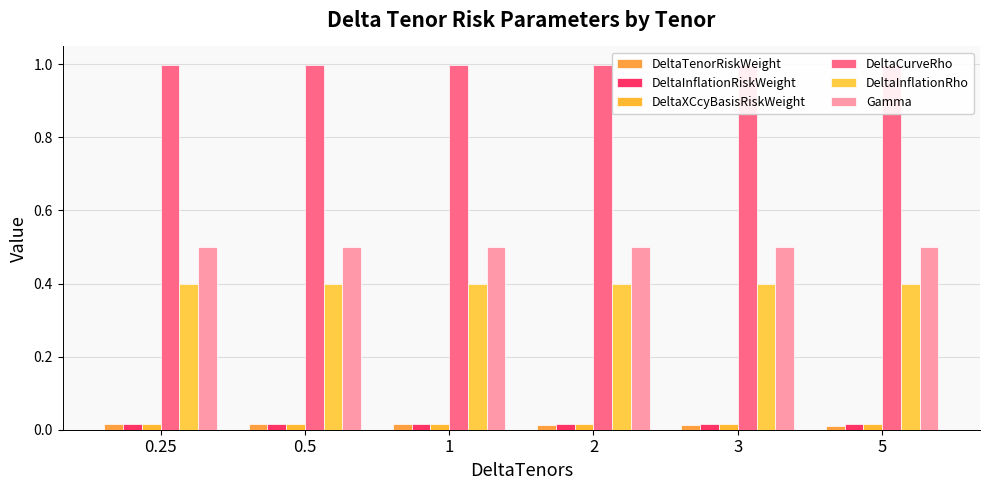

What is the value of the DeltaCurveRho bar at the 2nd from the left?

1.0